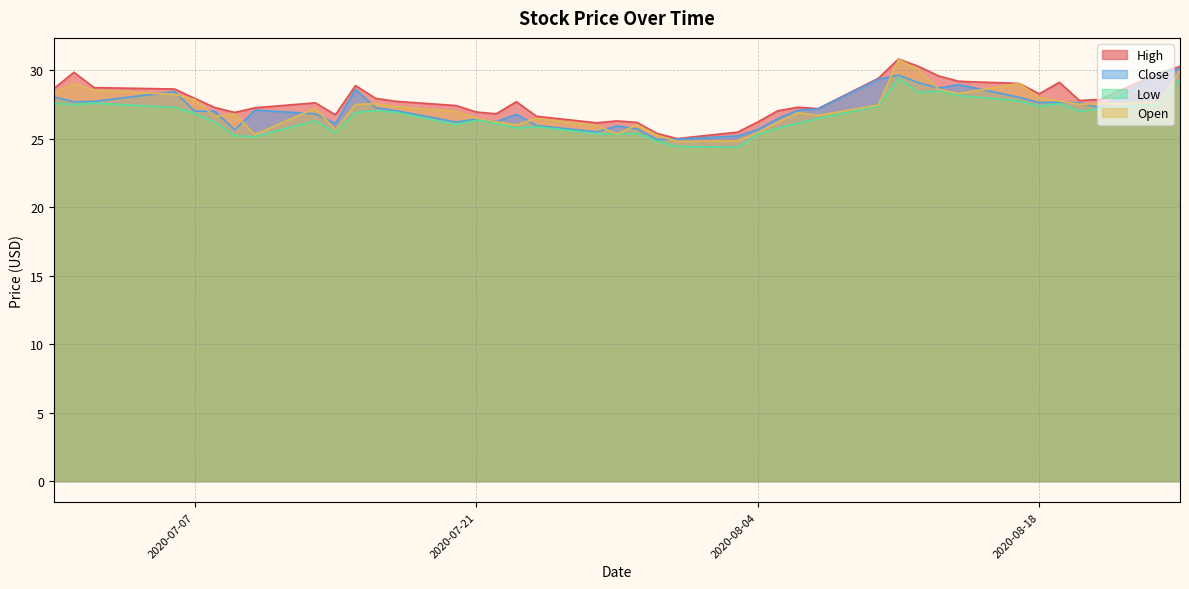

At which label does High first exceed 27?

2020-06-30